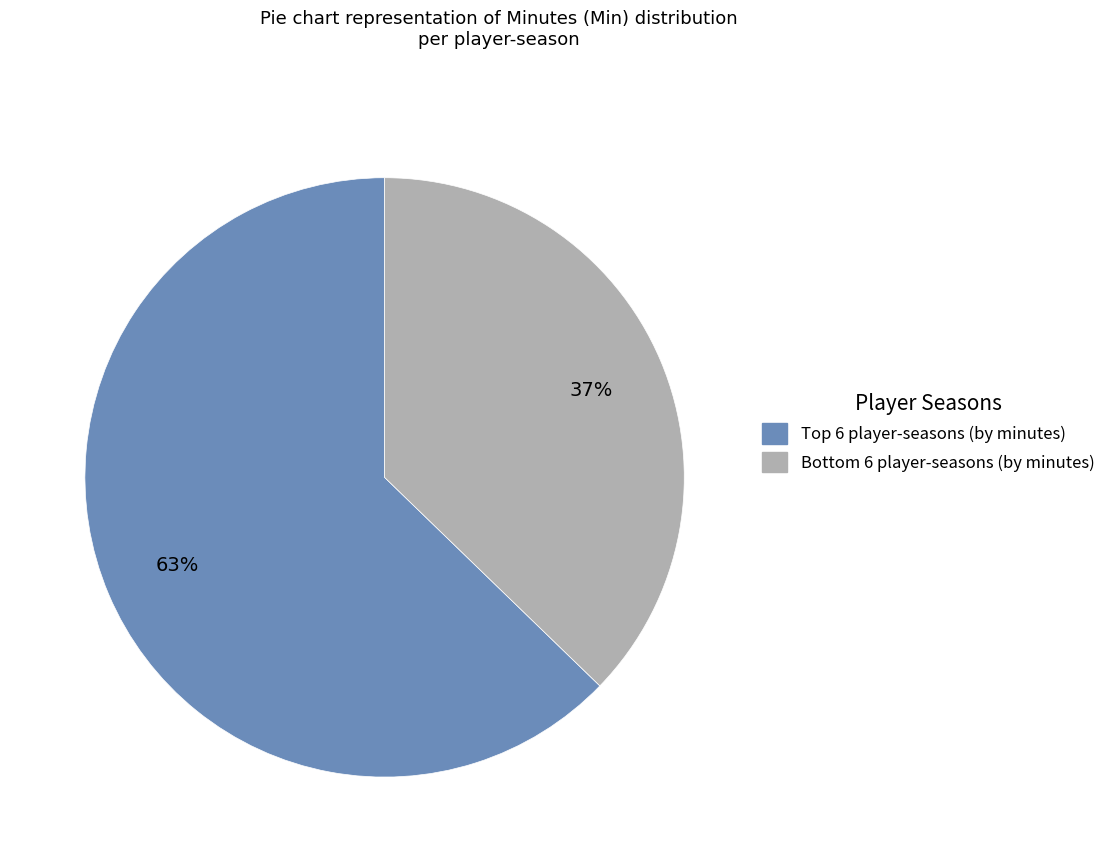

Which slice is the largest?

Top 6 player-seasons (by minutes)